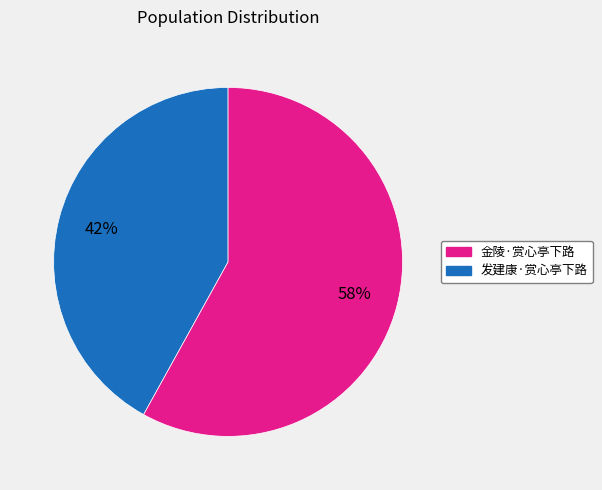

How many segments does this pie chart have?

2